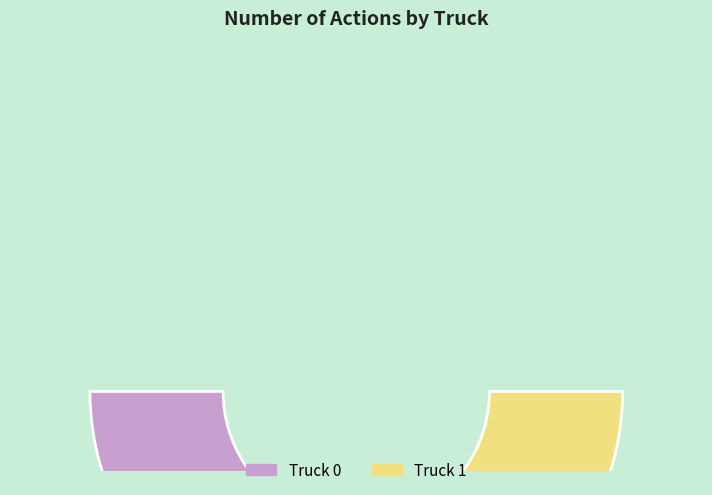

Does Truck 0 account for over 50% of the chart?

Yes